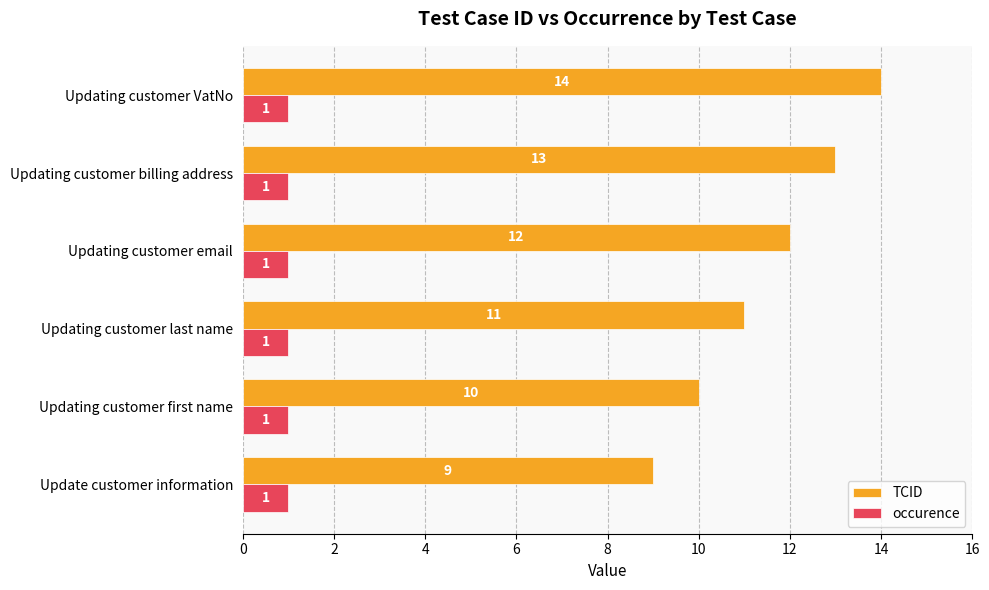

At Update customer information, list the series in order from smallest to largest.

occurence, TCID